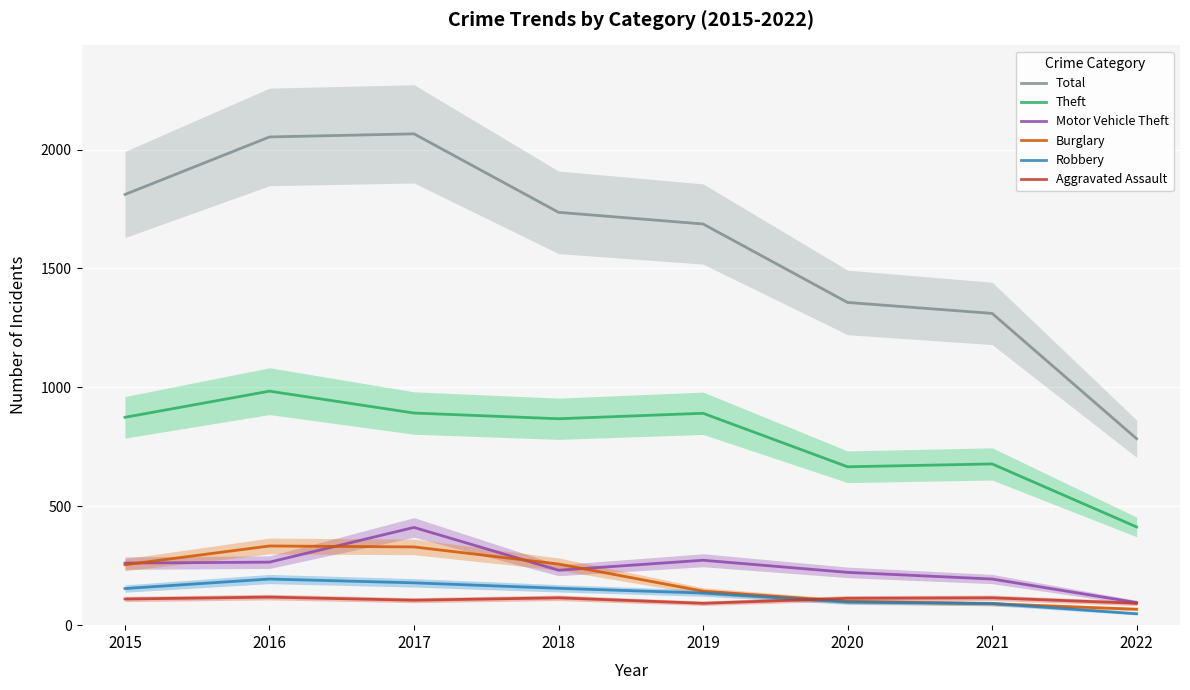

Rank the categories by Aggravated Assault value from lowest to highest.

2019, 2022, 2017, 2015, 2020, 2018, 2021, 2016